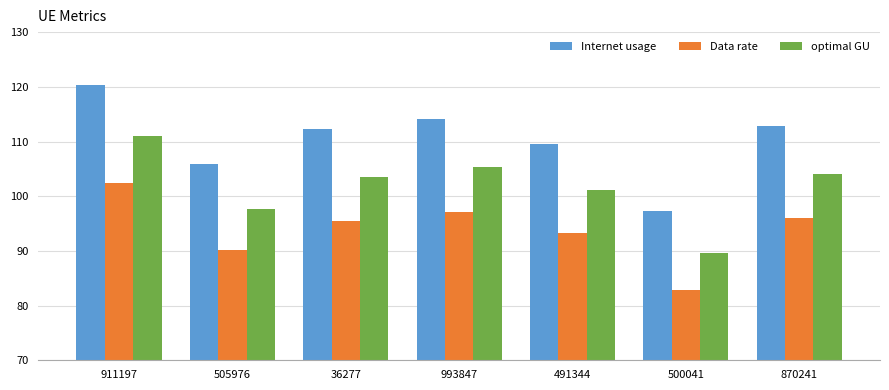

Read the Internet usage value at 500041.

97.2